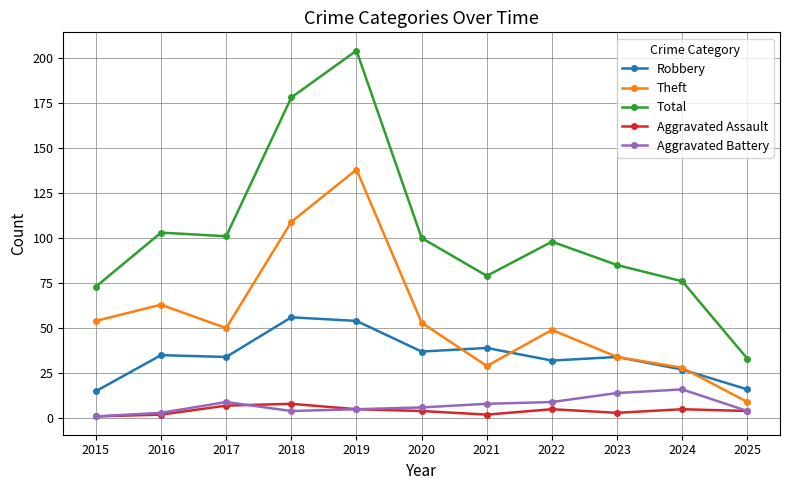

At which category does Total reach its first local peak?

2016